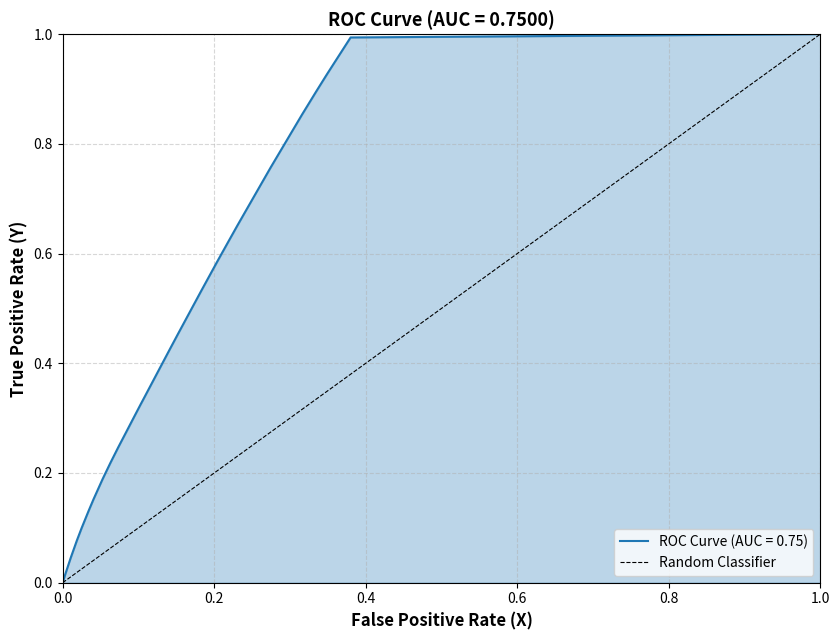

What is the sum of all values?

1